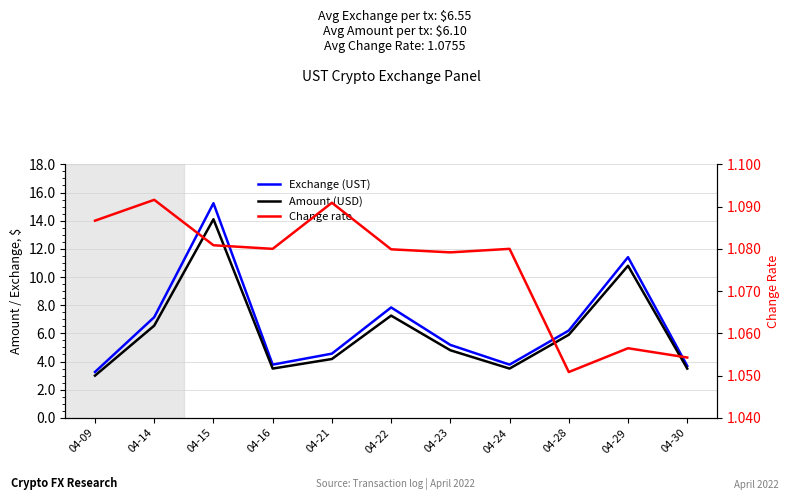

What is the lowest value of the Amount (USD) series?

3.0